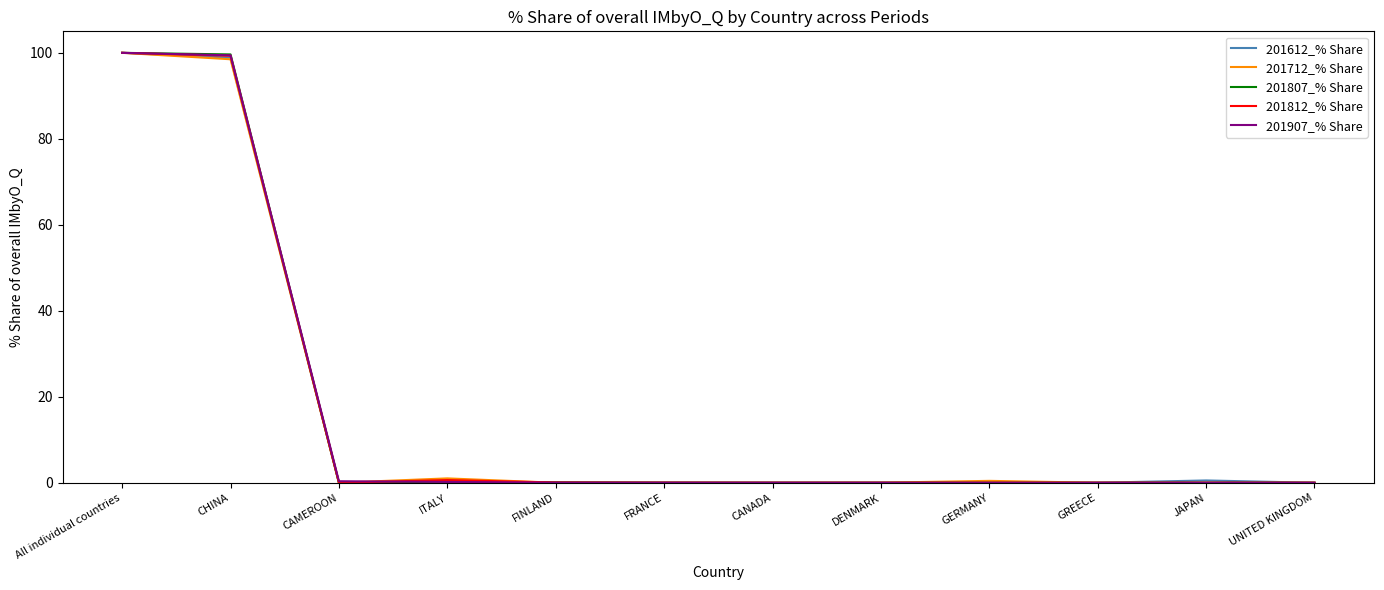

True or false: 201812_% Share has a value of 0.0 at GREECE.

True